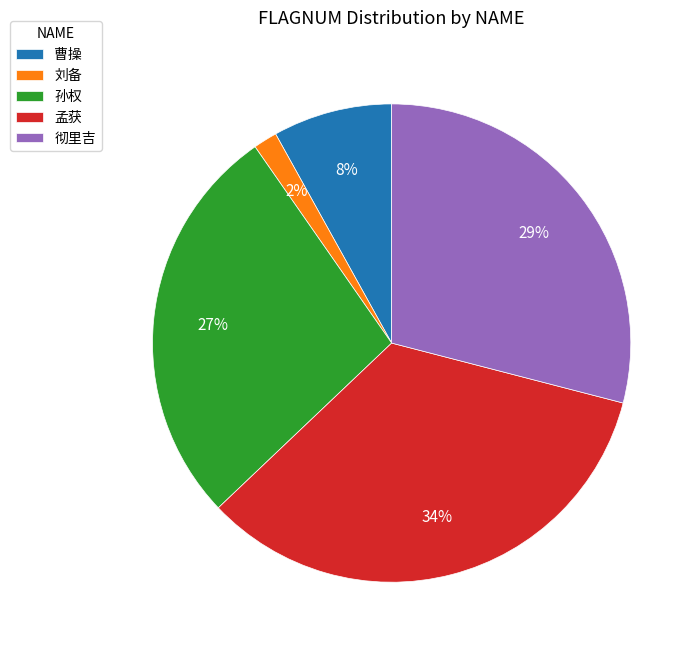

To the nearest percent, what is the average slice percentage?

20%